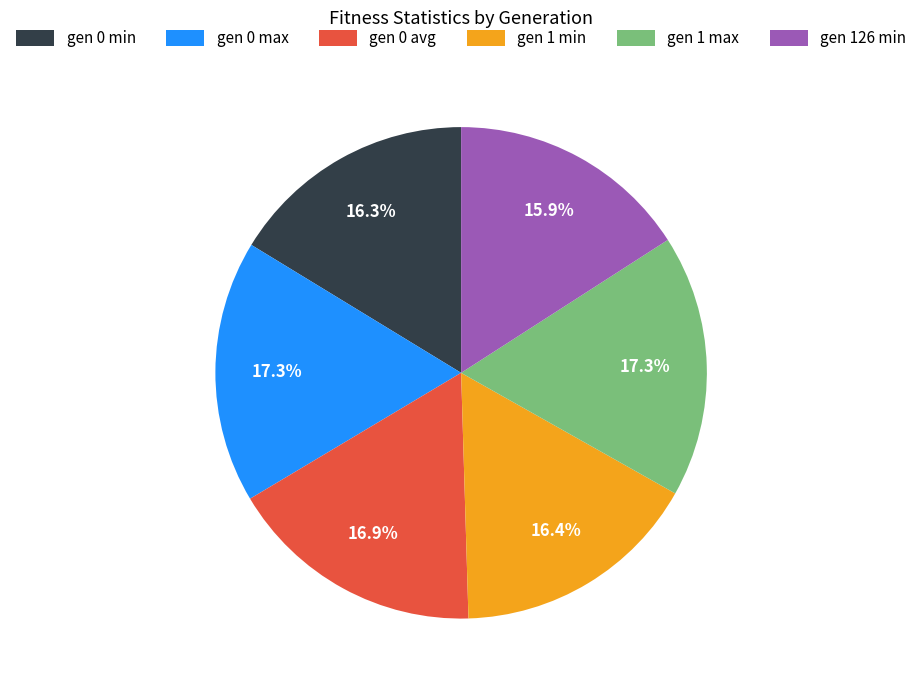

Does any single category account for the majority?

No